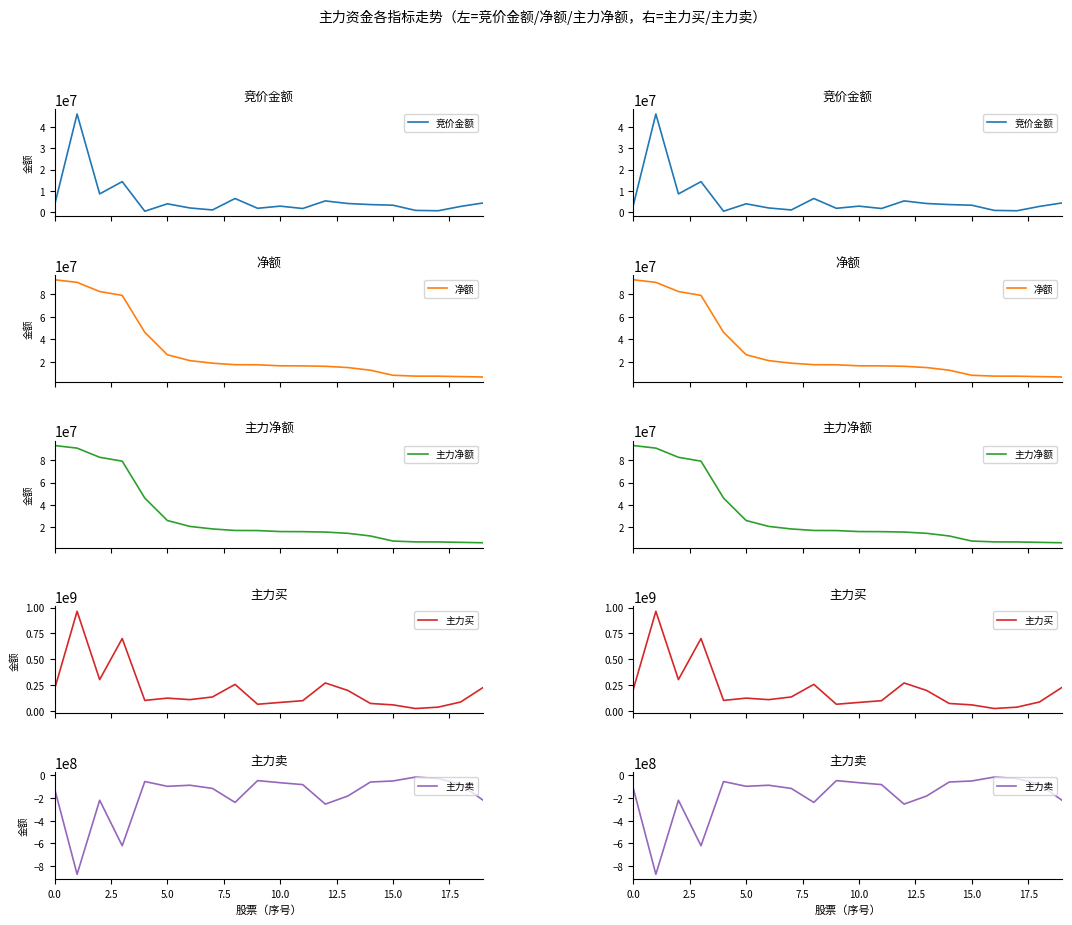

Does the chart display data point markers on the line(s)?

No